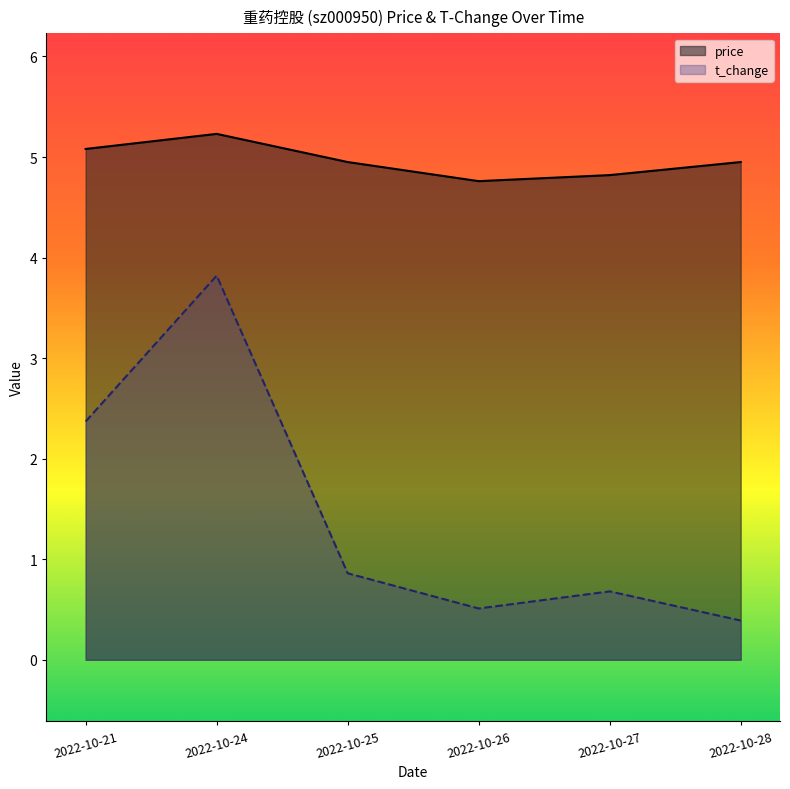

What are all the series names shown in the legend?

price, t_change